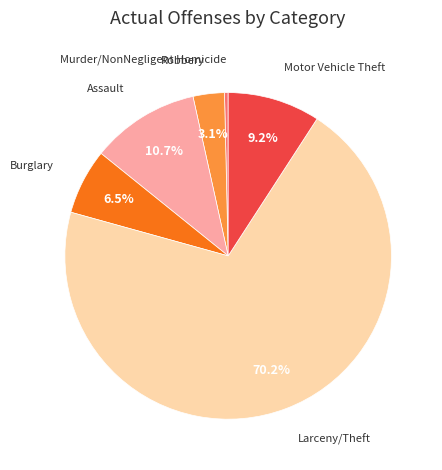

What is the largest slice in the pie chart?

Larceny/Theft